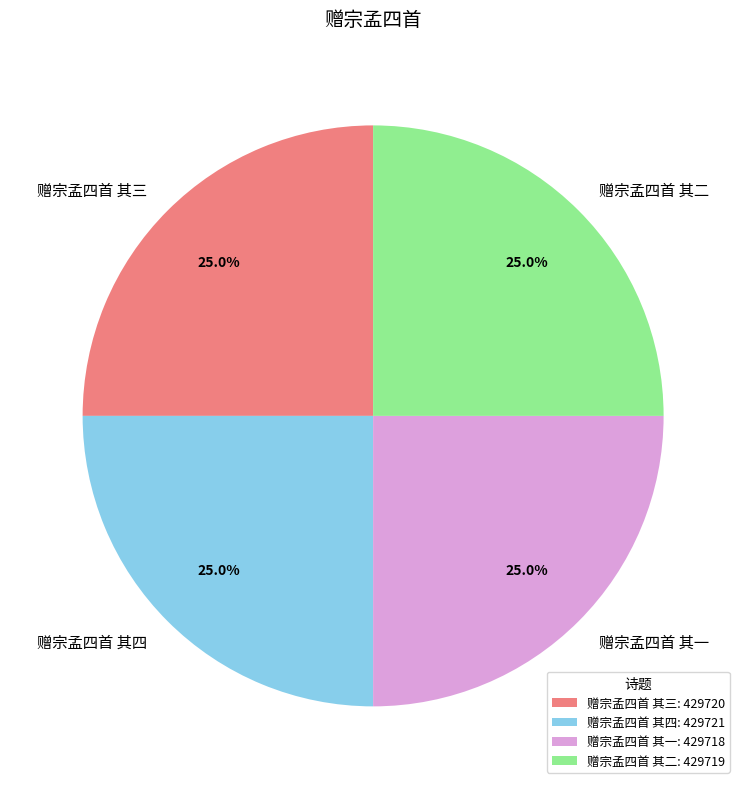

Does 赠宗孟四首 其四 account for over 50% of the chart?

No